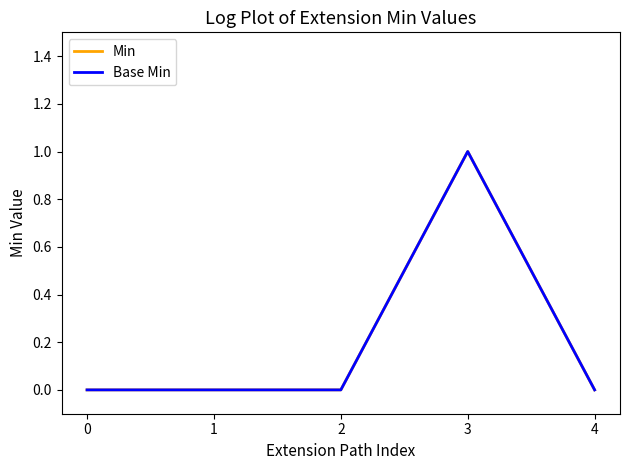

Where is the first local maximum for Base Min?

3